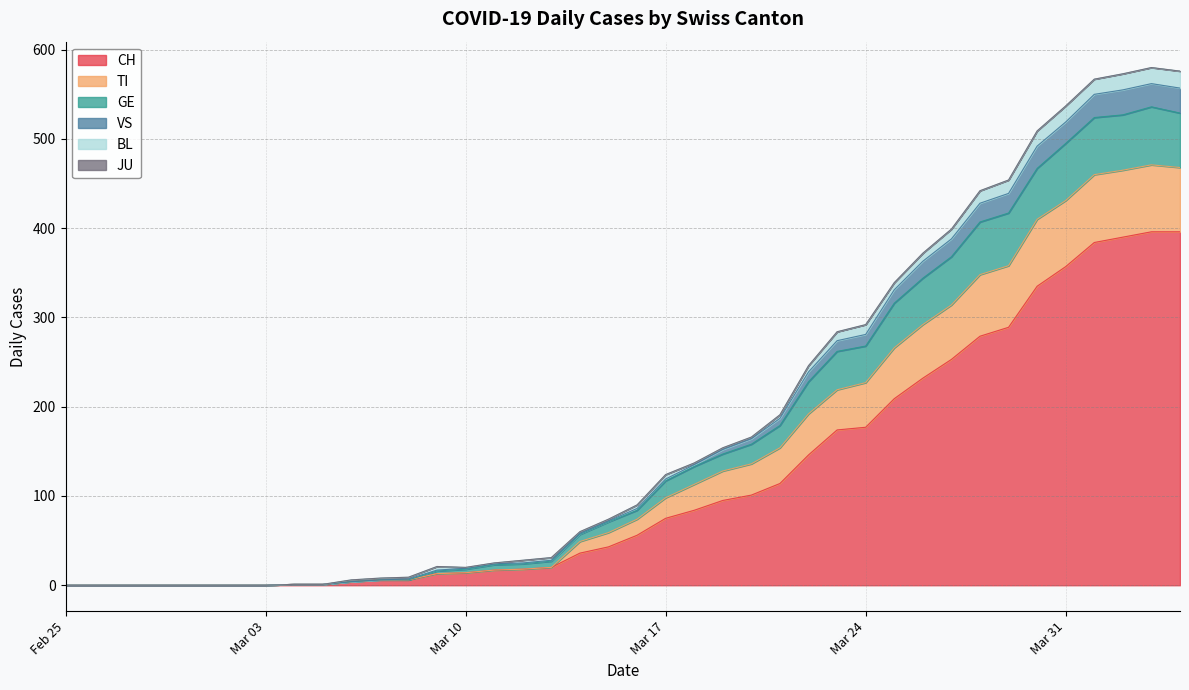

What is the maximum value for CH?

396